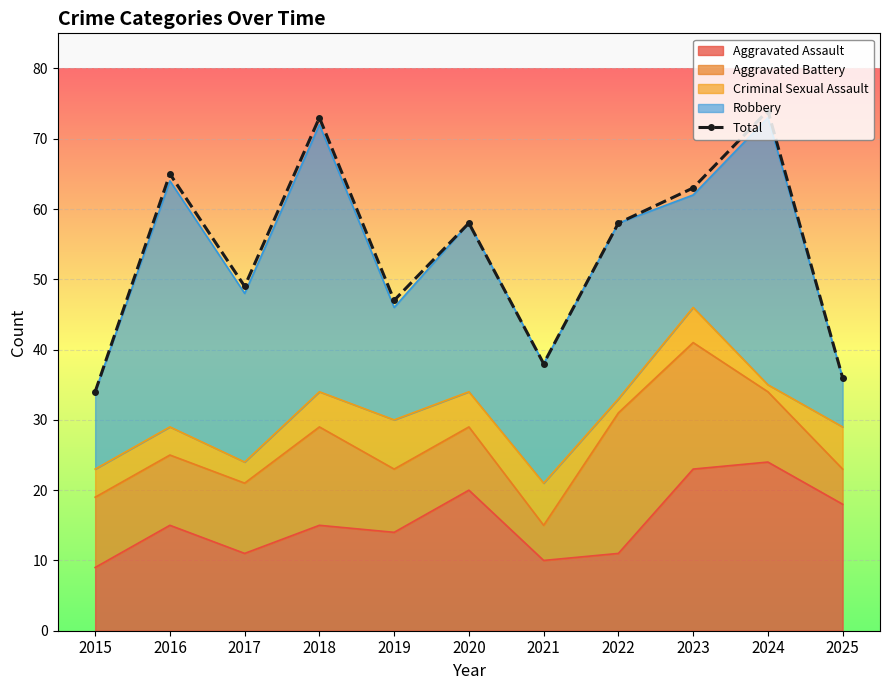

At which label is the value closest to 54?

2020